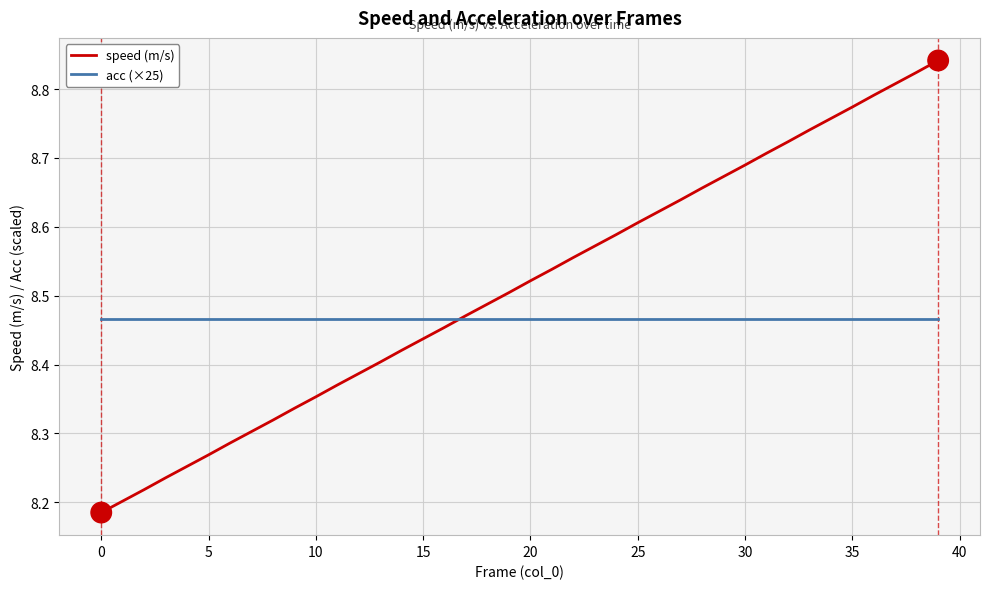

How many intersections are there between speed (m/s) and acc (×25)?

1